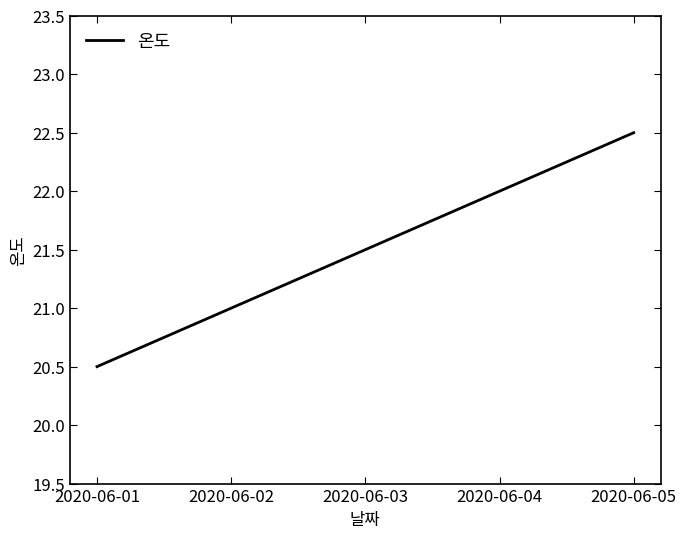

True or false: there are more than 0 points higher than both neighbors.

False